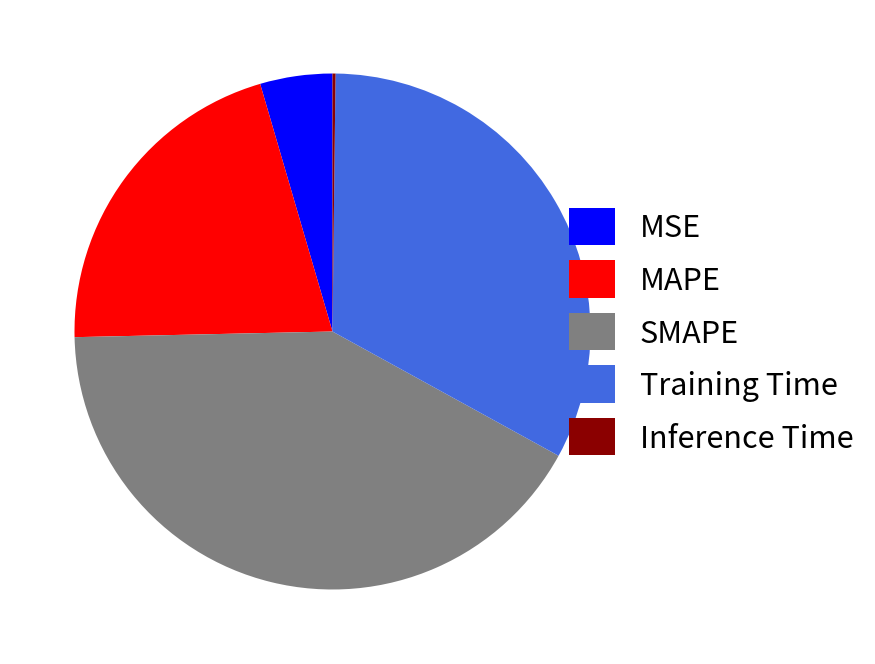

The SMAPE slice represents 51% of the pie. True or false?

False